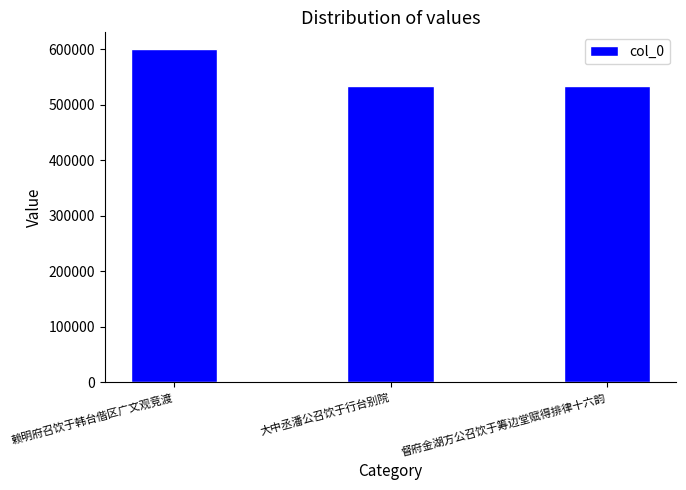

What is the label of the 3rd bar from the right?

赖明府召饮于韩台偕区广文观竞渡